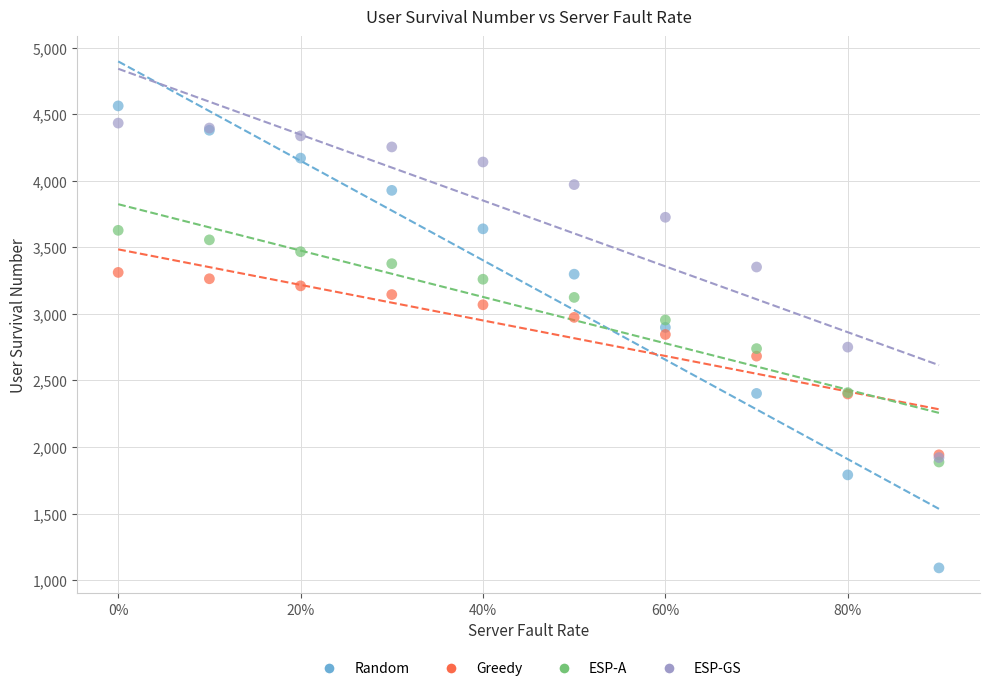

Which series contains the highest Y value?

Random